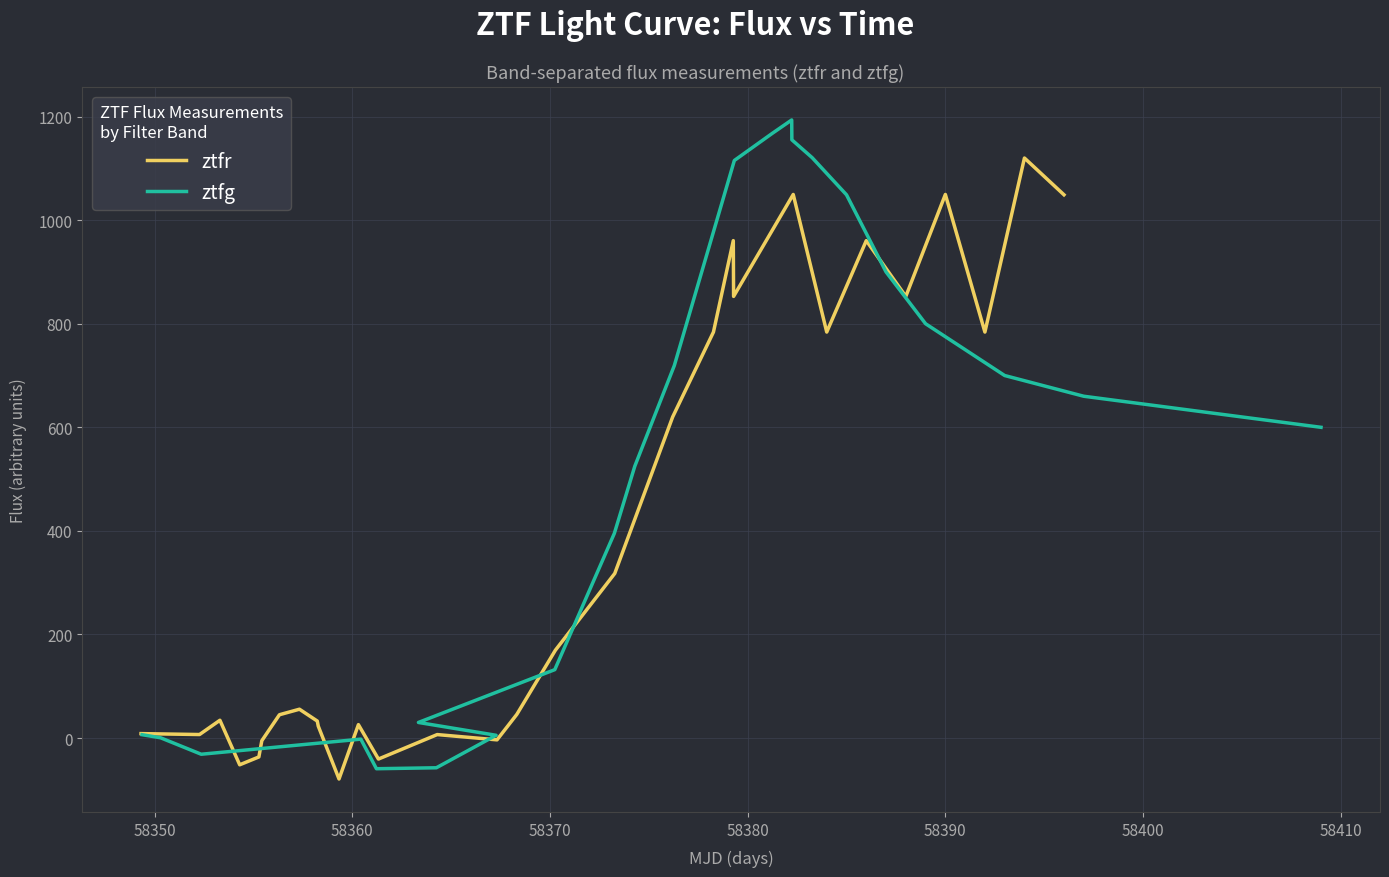

What is the minimum value for ztfr?

-79.1